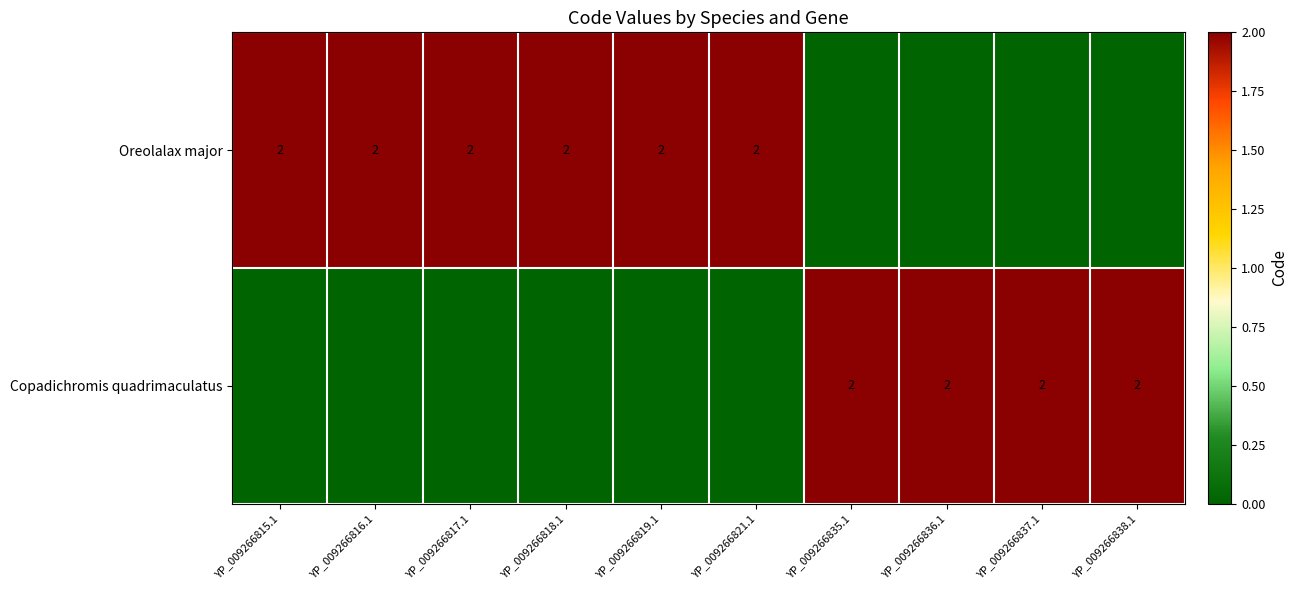

The value of Copadichromis quadrimaculatus at YP_009266837.1 is 2. True or false?

True